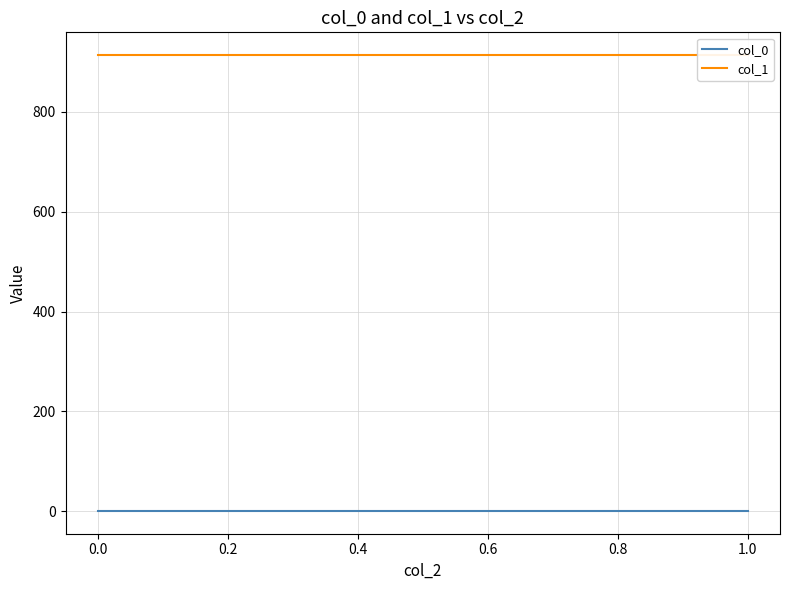

What is the value of the col_1 point at the 1st from the left?

913.5